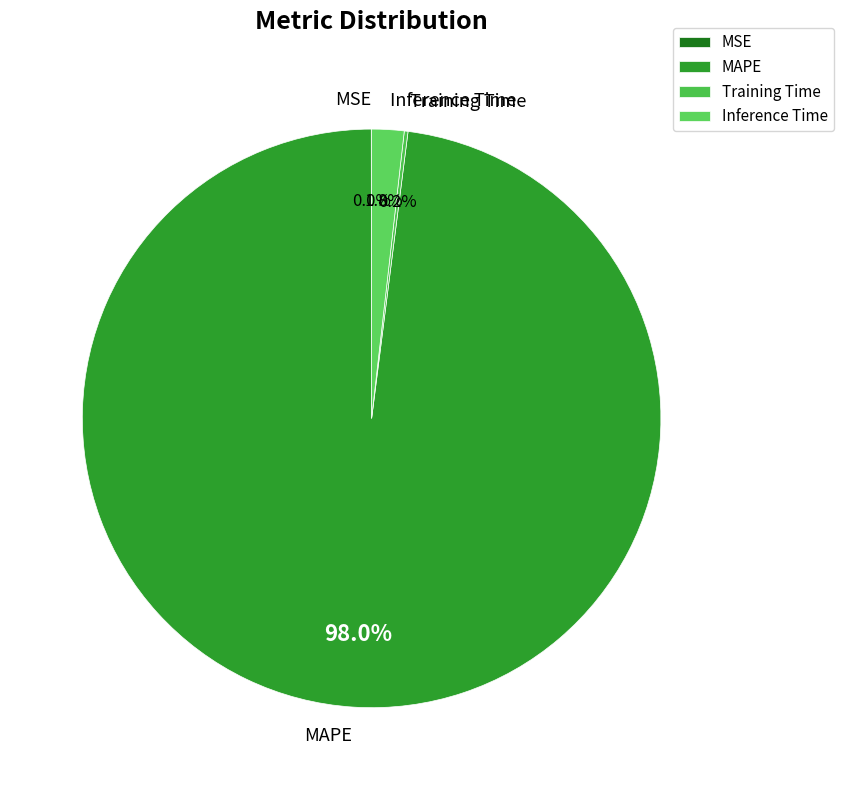

Is there a majority slice in this chart?

Yes